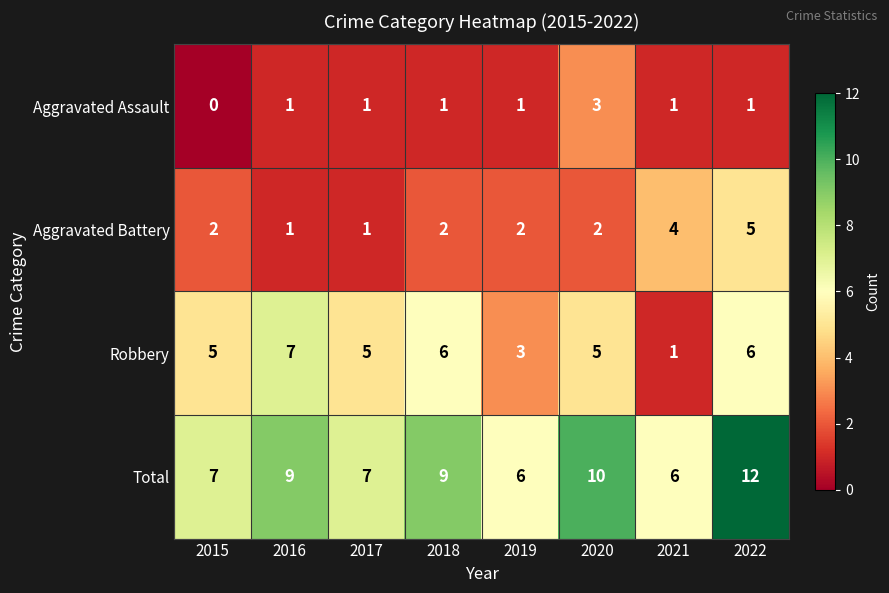

Rank the series at 2022 from lowest to highest value.

Aggravated Assault, Aggravated Battery, Robbery, Total